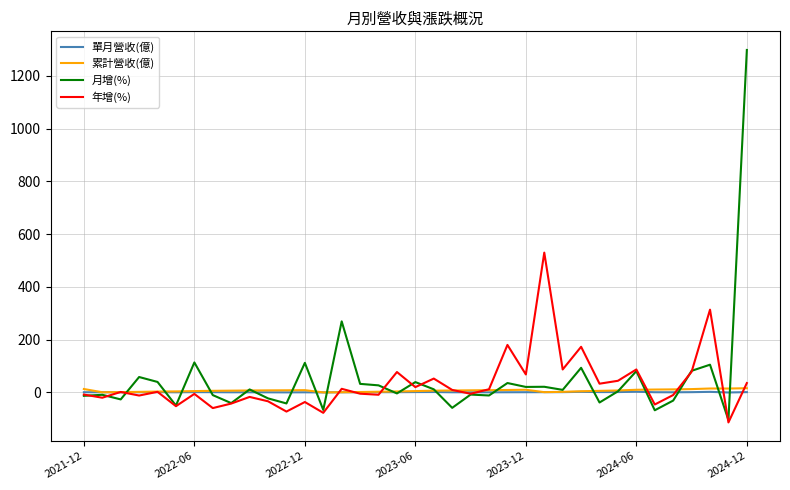

What is the maximum value shown in the chart?

1298.6